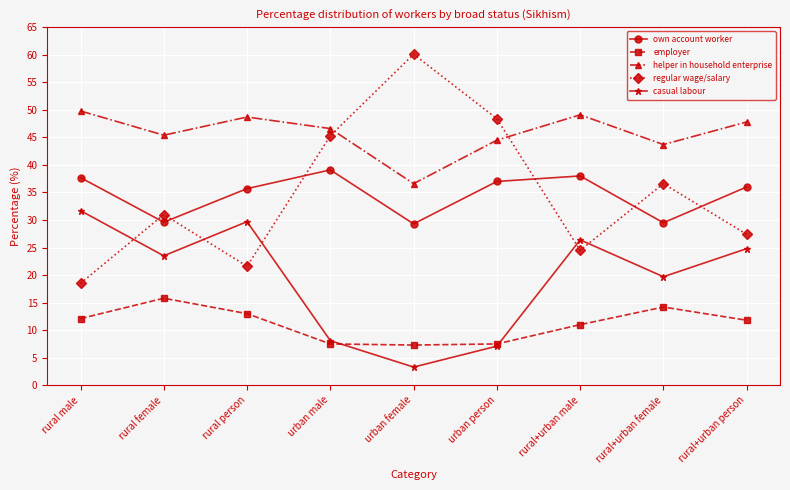

What is the label of the 1st point from the left?

rural male